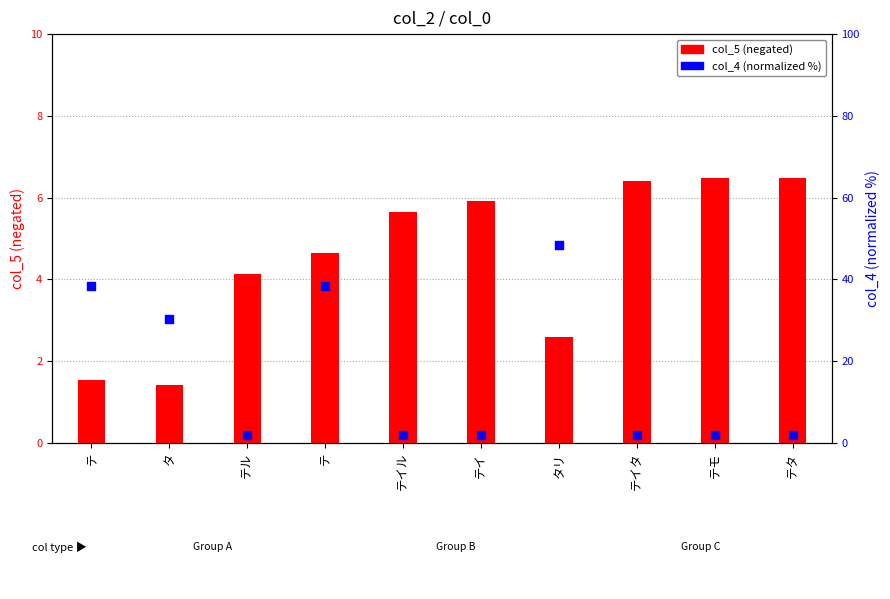

At which category is the sum across all series the highest?

タリ